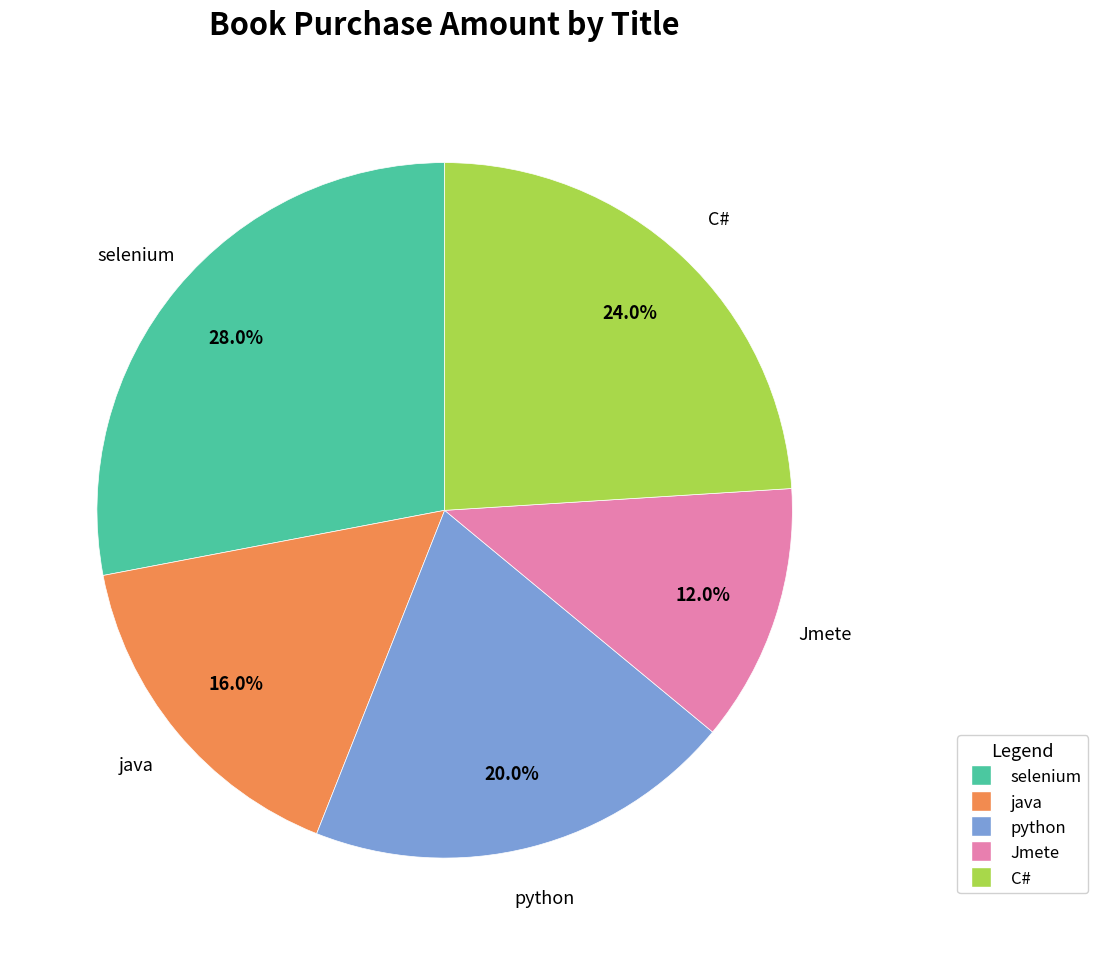

Do selenium and java together represent more than half of the pie?

No